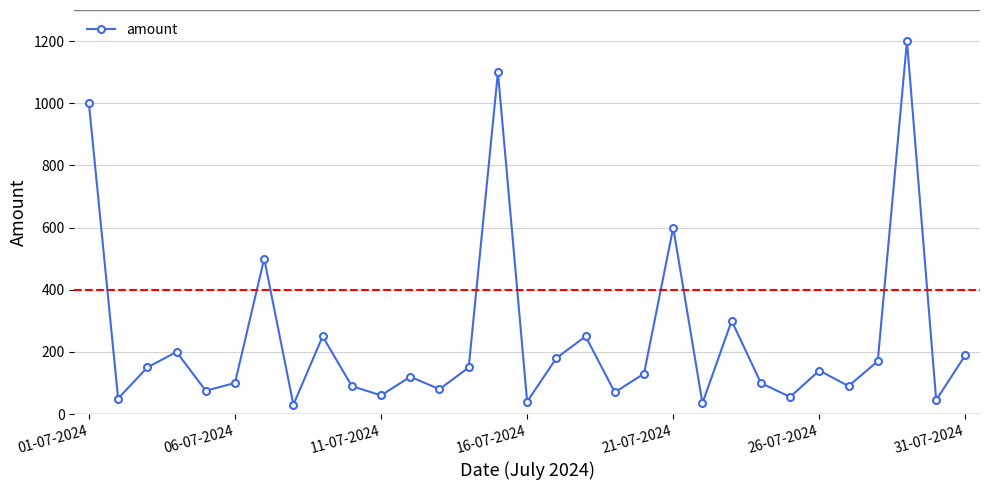

How many interior local valleys (lower than both neighbors) does the data have?

11